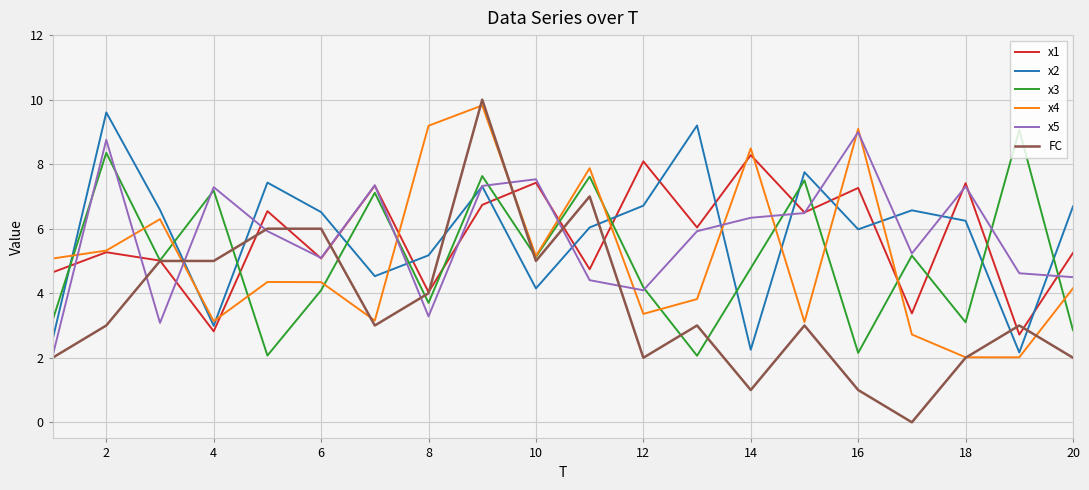

What is the average value of the x3 series?

5.1